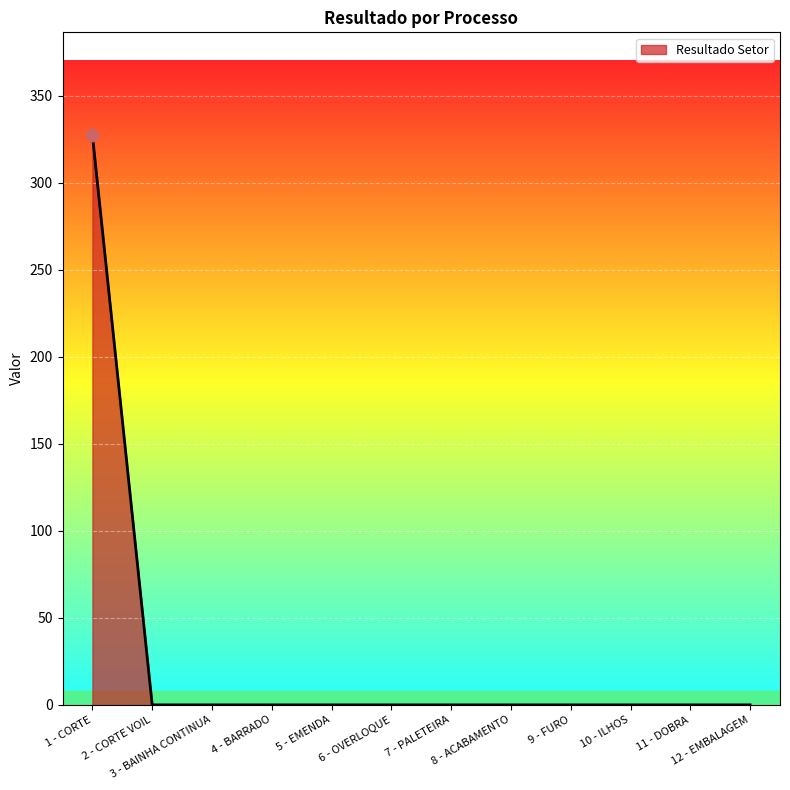

What is the difference between the maximum and minimum values?

327.3